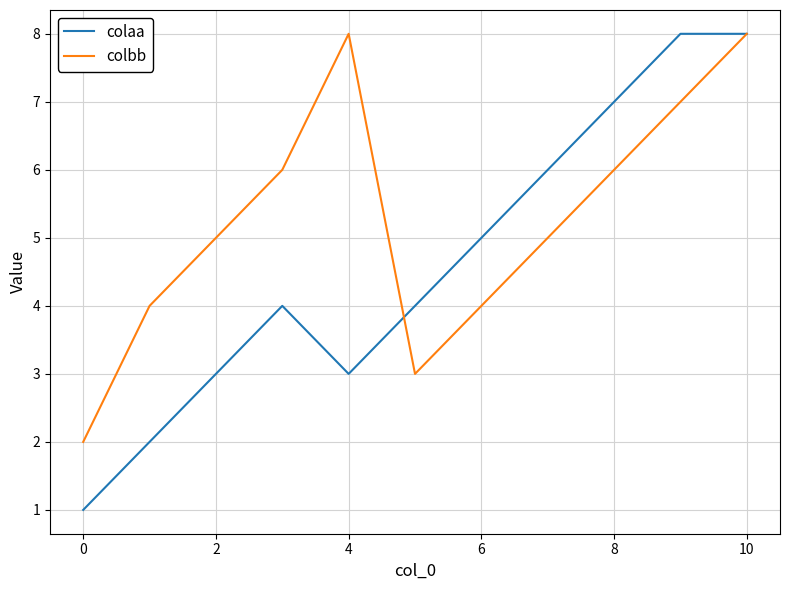

Which series has the largest range (max minus min)?

colaa